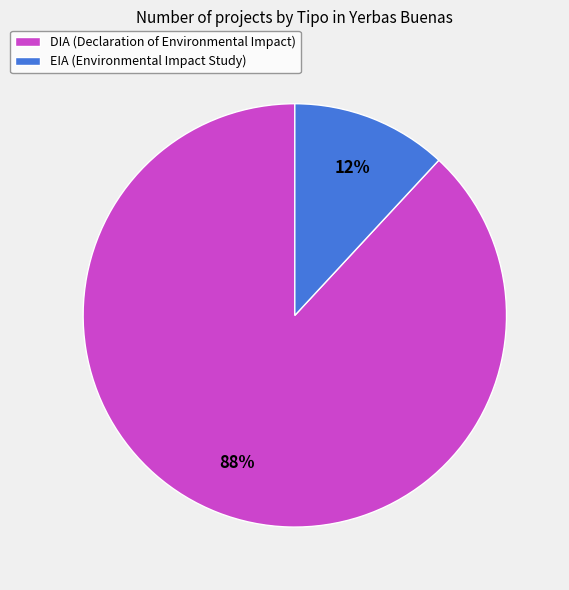

True or false: DIA accounts for 75% of the total.

False